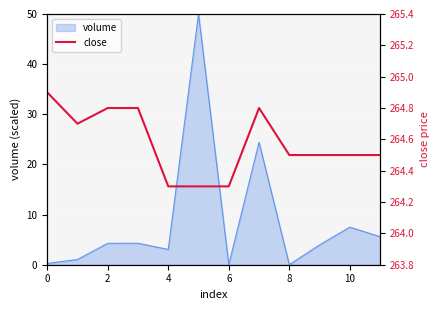

Is it true that volume equals 0.0 at 8?

True